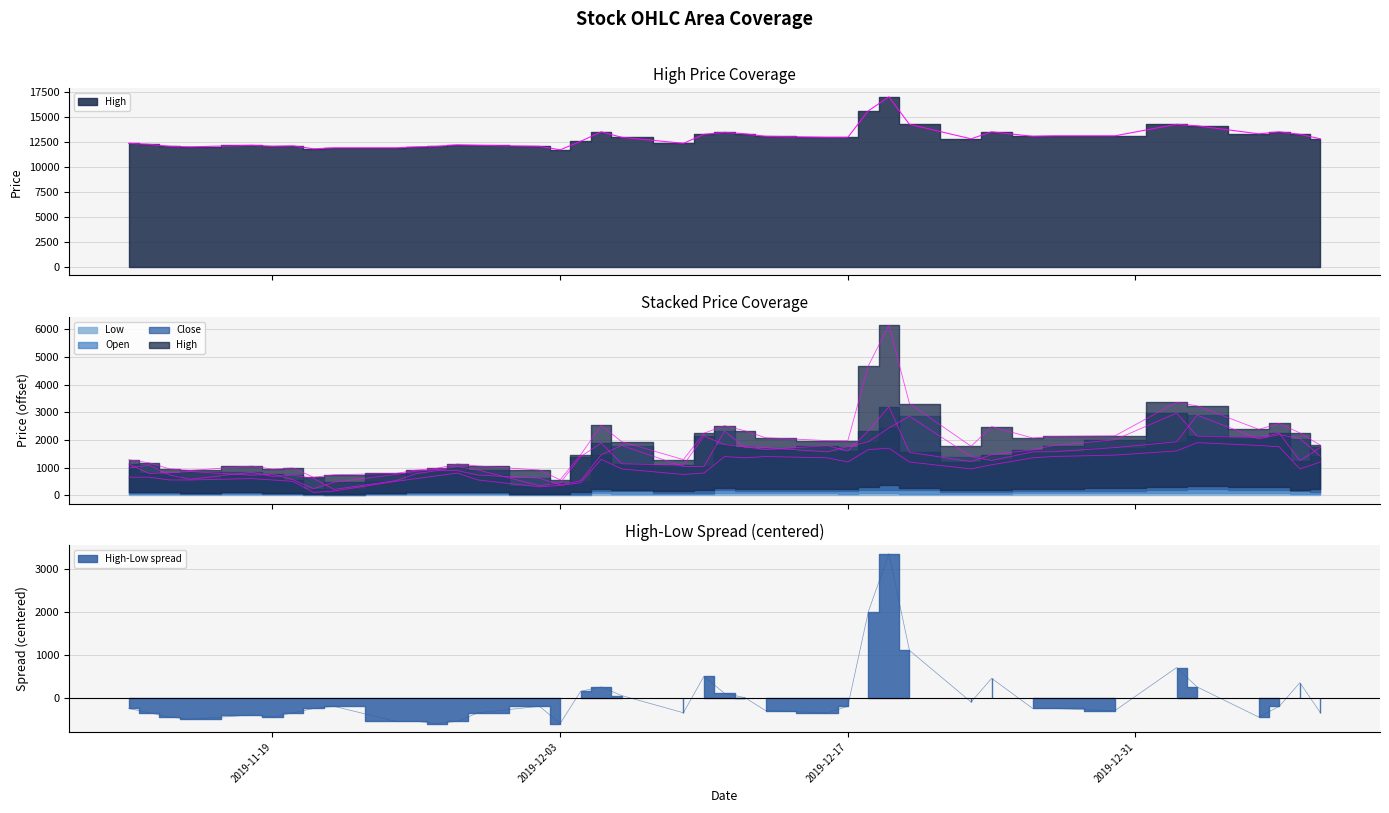

What is the lowest value of the Low series?

100.0